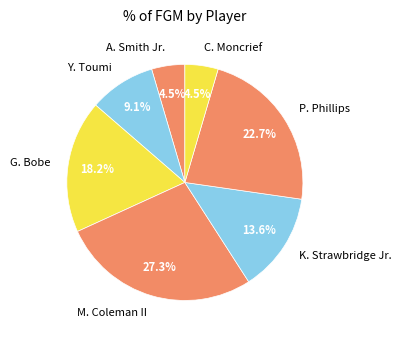

Combined, what portion of the pie is G. Bobe and M. Coleman II?

45.5%